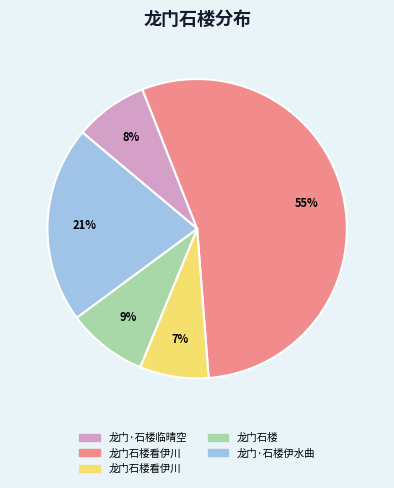

Does any single category account for the majority?

Yes